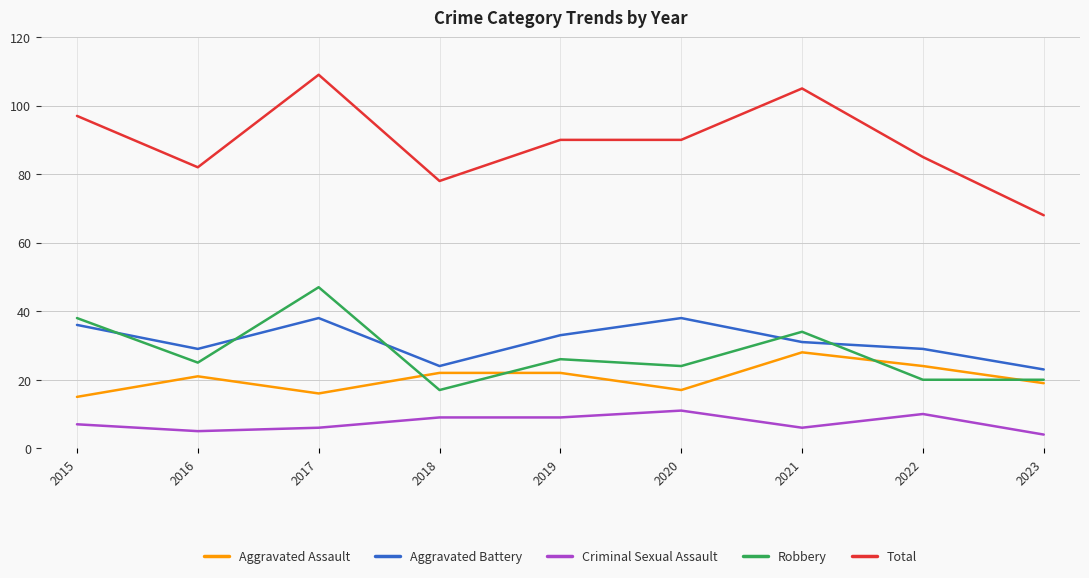

What is the maximum value shown in the chart?

109